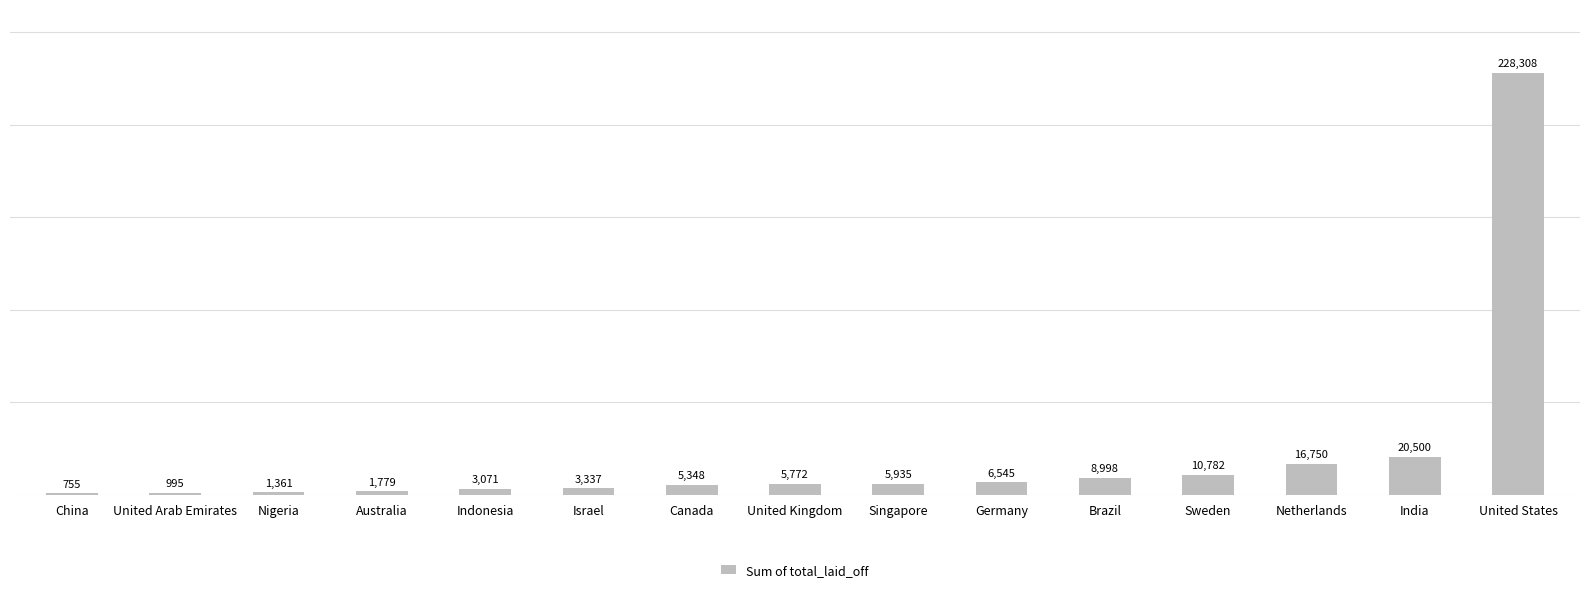

The chart shows a value of 755 at China. True or false?

True